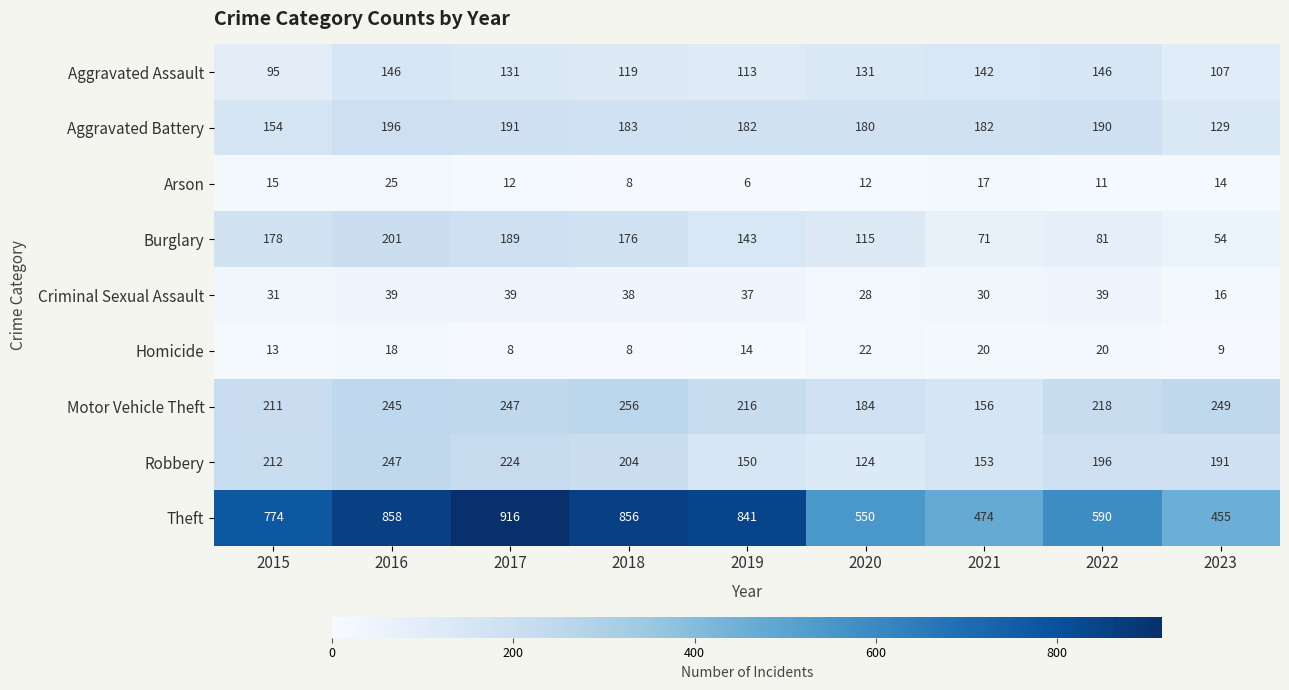

What is the sum of the Burglary values at 2021 and 2017?

260